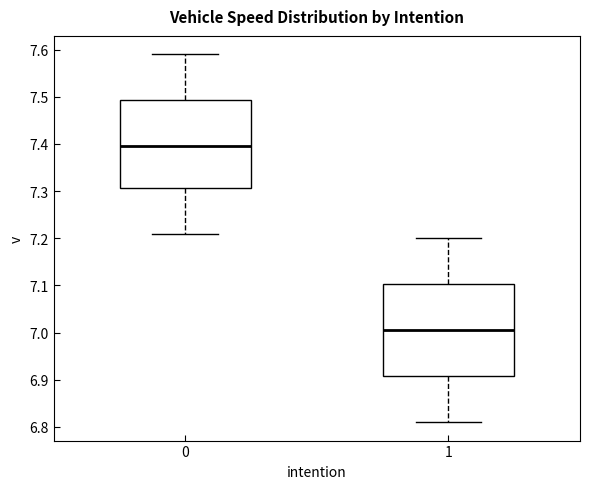

Where is the lower edge of the box at x = 0 on the y-axis? The values are not printed on the chart, so give them approximately, as read against the axis.

7.31